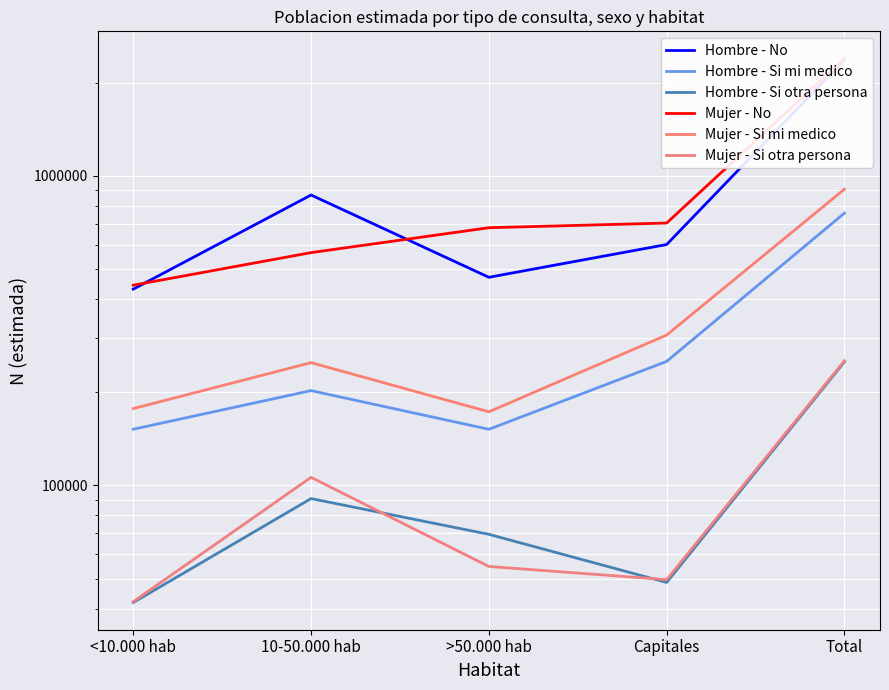

Reading right to left, transcribe all the data shown in this chart.

Hombre - No: Total=2368154	Capitales=600075	>50.000 hab=470321	10-50.000 hab=867133	<10.000 hab=430624
Hombre - Si mi medico: Total=757910	Capitales=251618	>50.000 hab=151859	10-50.000 hab=202487	<10.000 hab=151946
Hombre - Si otra persona: Total=250784	Capitales=48629	>50.000 hab=69550	10-50.000 hab=90721	<10.000 hab=41884
Mujer - No: Total=2392485	Capitales=704032	>50.000 hab=679961	10-50.000 hab=564997	<10.000 hab=443495
Mujer - Si mi medico: Total=905520	Capitales=306074	>50.000 hab=172969	10-50.000 hab=249314	<10.000 hab=177163
Mujer - Si otra persona: Total=252802	Capitales=49646	>50.000 hab=54763	10-50.000 hab=106253	<10.000 hab=42141